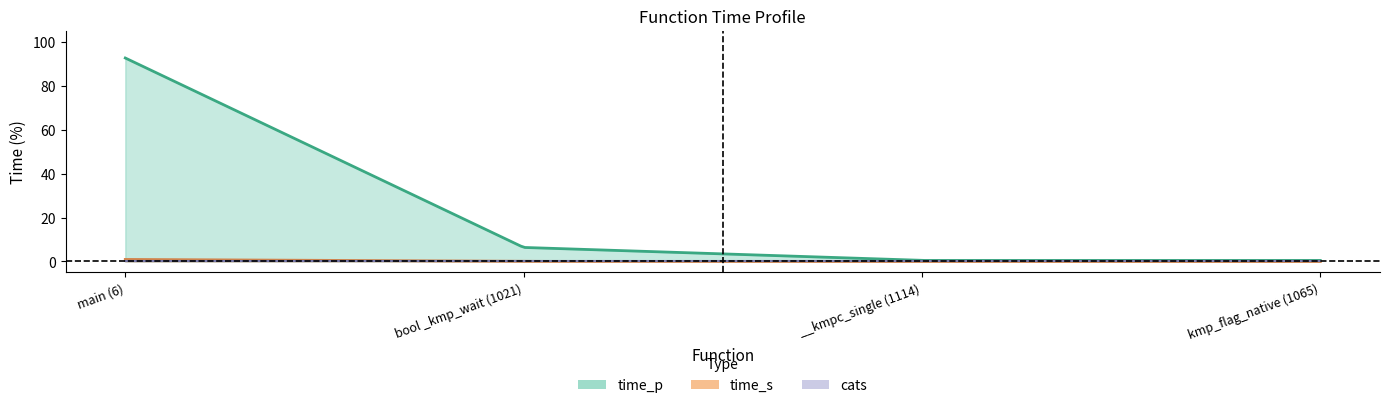

True or false: time_s has a value of 0.0 at kmp_flag_native (1065).

True